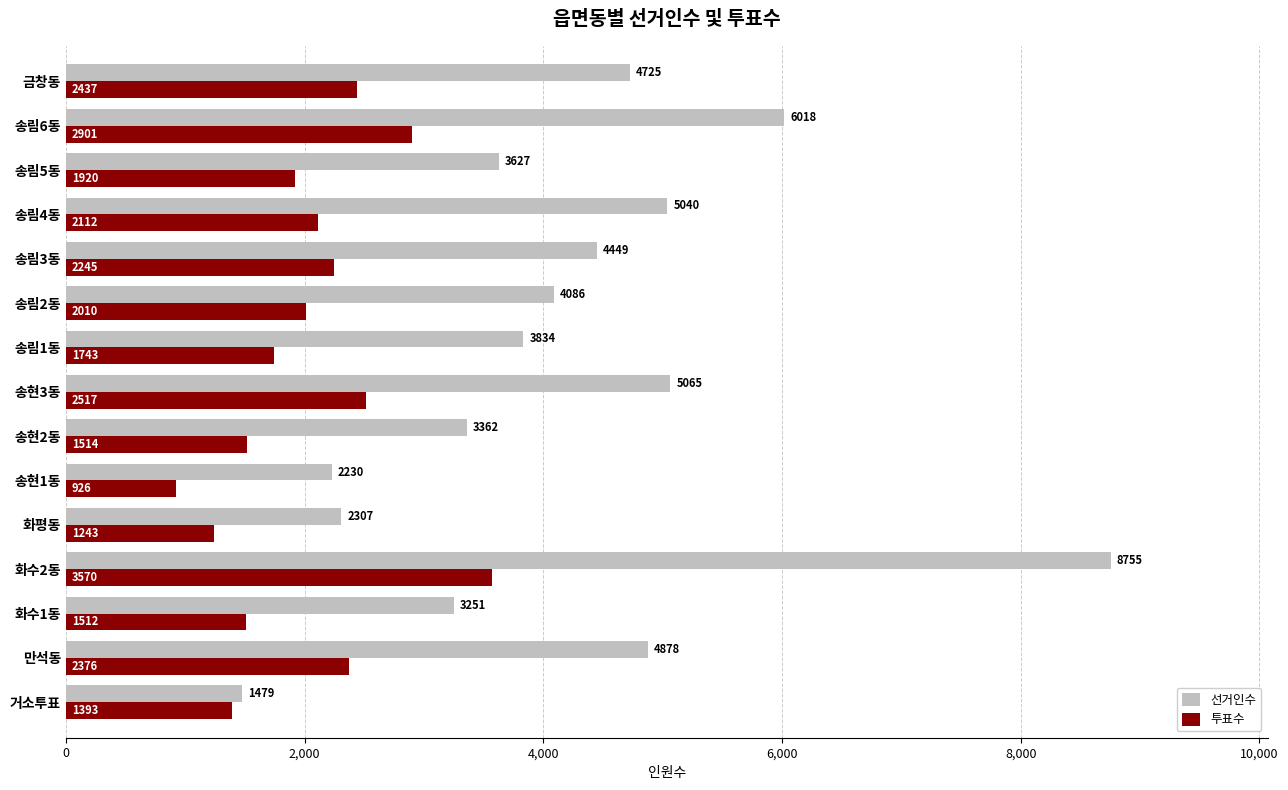

What is the difference between the 선거인수 values at 금창동 and 송림2동?

639